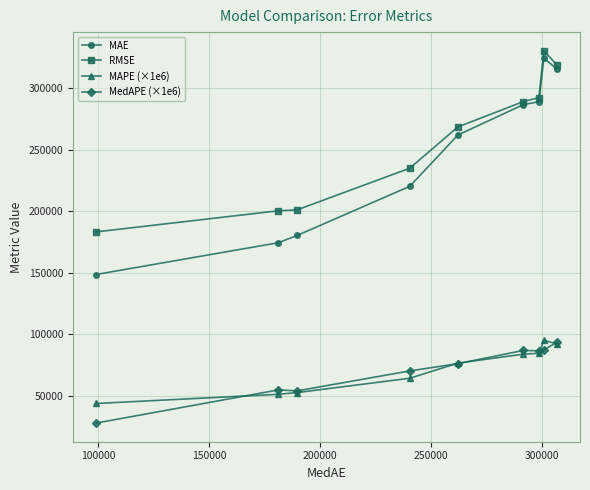

Which series has the largest range (max minus min)?

MAE